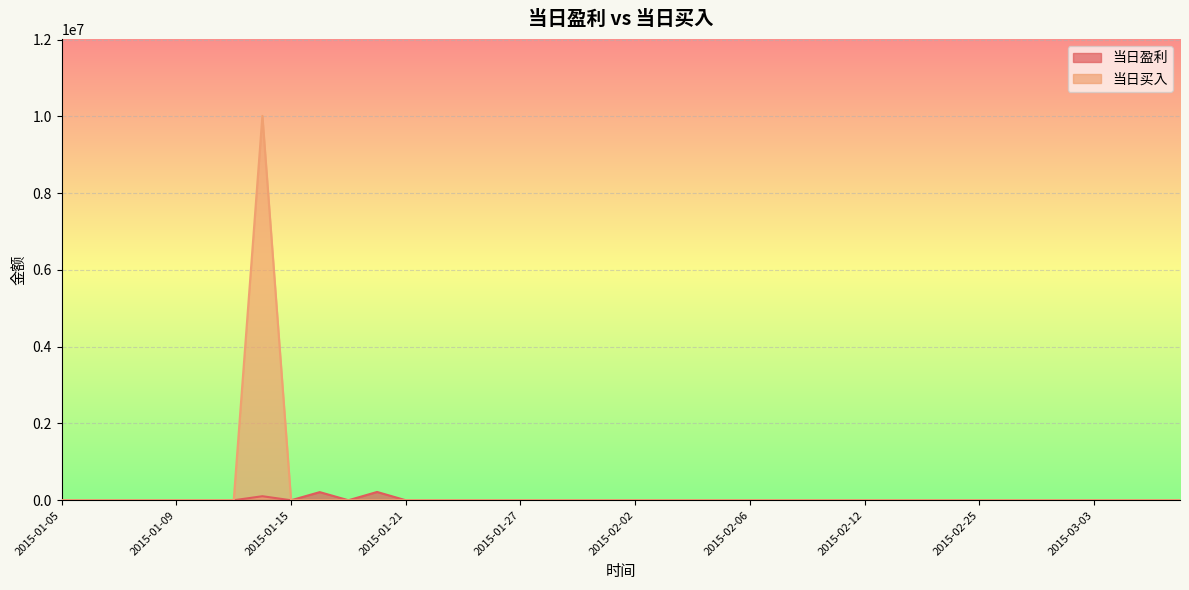

Reading right to left, extract all data points from this chart.

当日盈利: 0.0	0.0	0.0	0.0	0.0	0.0	0.0	0.0	0.0	0.0	0.0	0.0	0.0	0.0	0.0	0.0	0.0	0.0	0.0	0.0	0.0	0.0	0.0	0.0	0.0	0.0	0.0	0.0	216150.0	0.0	211827.0	0.0	105071.4	0.0	0.0	0.0	0.0	0.0	0.0	0.0
当日买入: 0.0	0.0	0.0	0.0	0.0	0.0	0.0	0.0	0.0	0.0	0.0	0.0	0.0	0.0	0.0	0.0	0.0	0.0	0.0	0.0	0.0	0.0	0.0	0.0	0.0	0.0	0.0	0.0	0.0	0.0	0.0	0.0	10012068.0	0.0	0.0	0.0	0.0	0.0	0.0	0.0